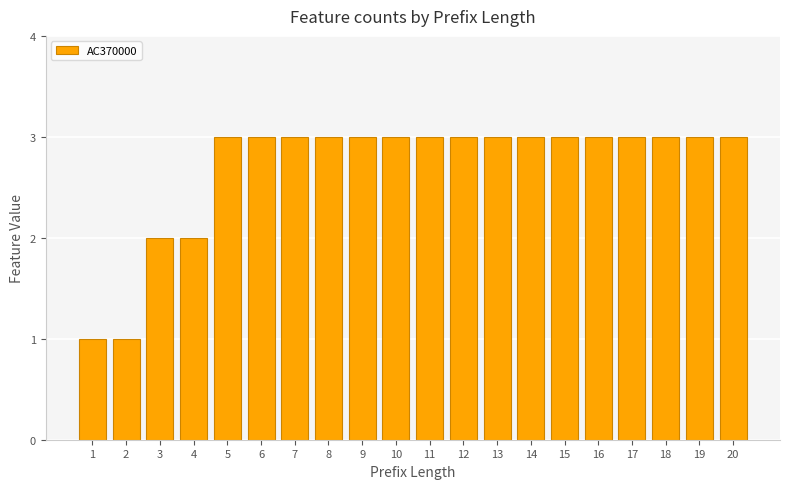

Approximately how many times larger is the value at 17 compared to 12?

1.0